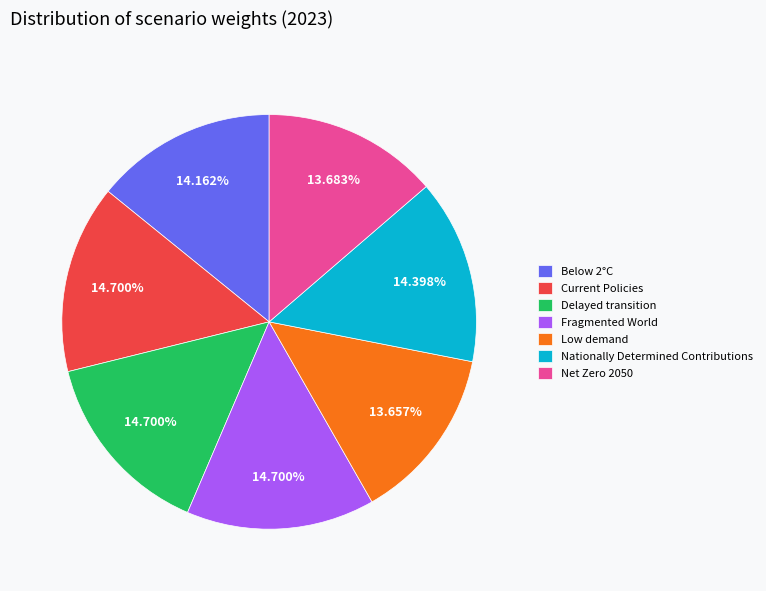

How many segments does this pie chart have?

7